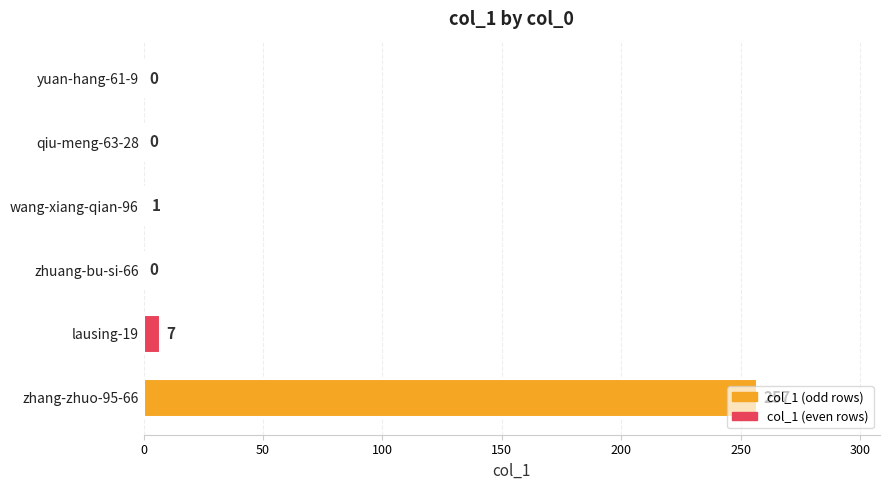

The chart shows a value of 125 at qiu-meng-63-28. True or false?

False